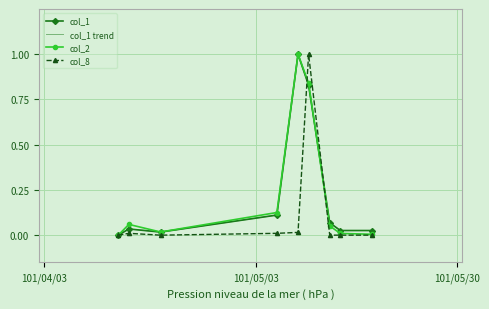

Which series has the largest total across all categories?

col_1